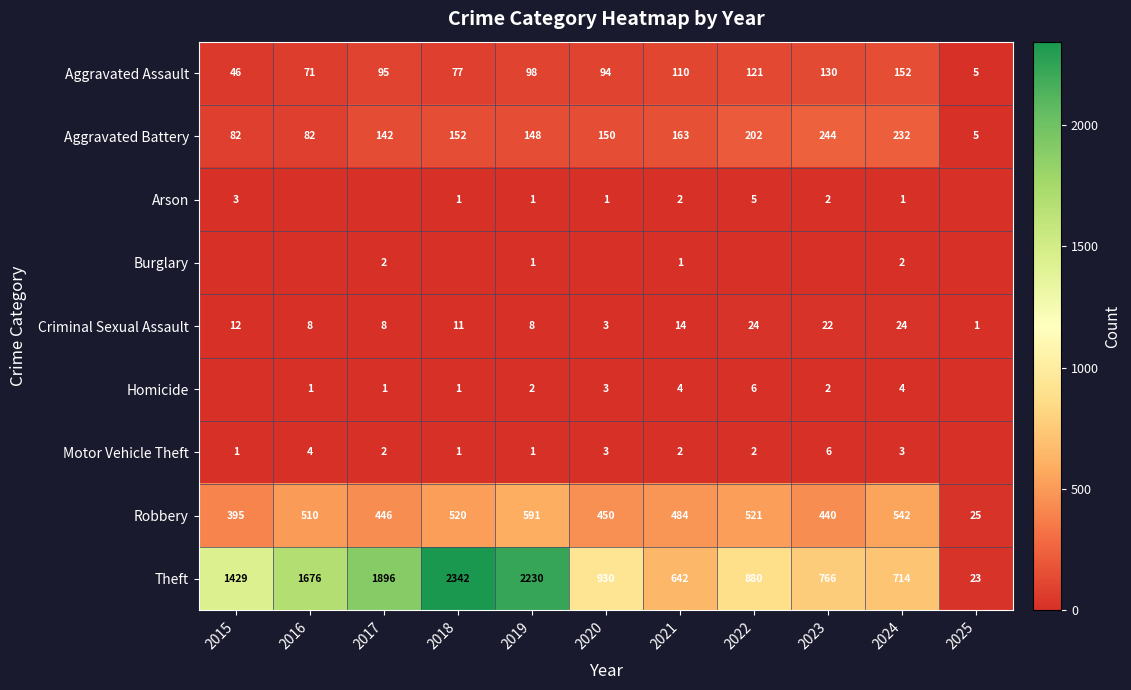

What is the highest value of the Robbery series?

591